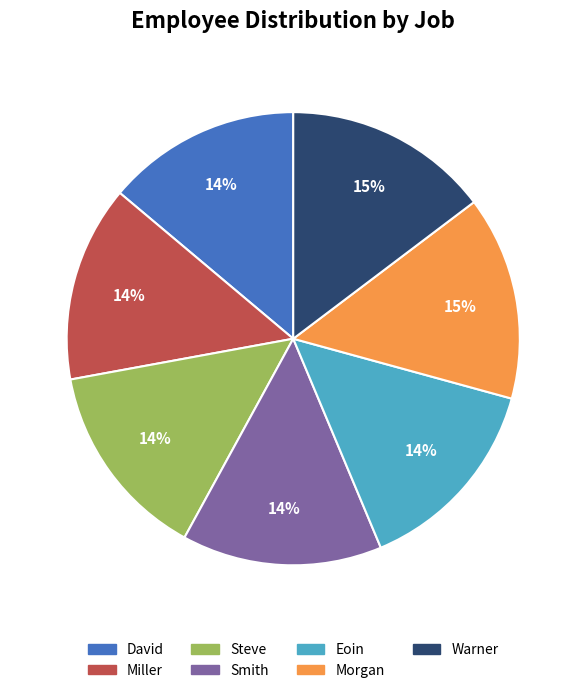

Is Morgan the majority of the pie?

No